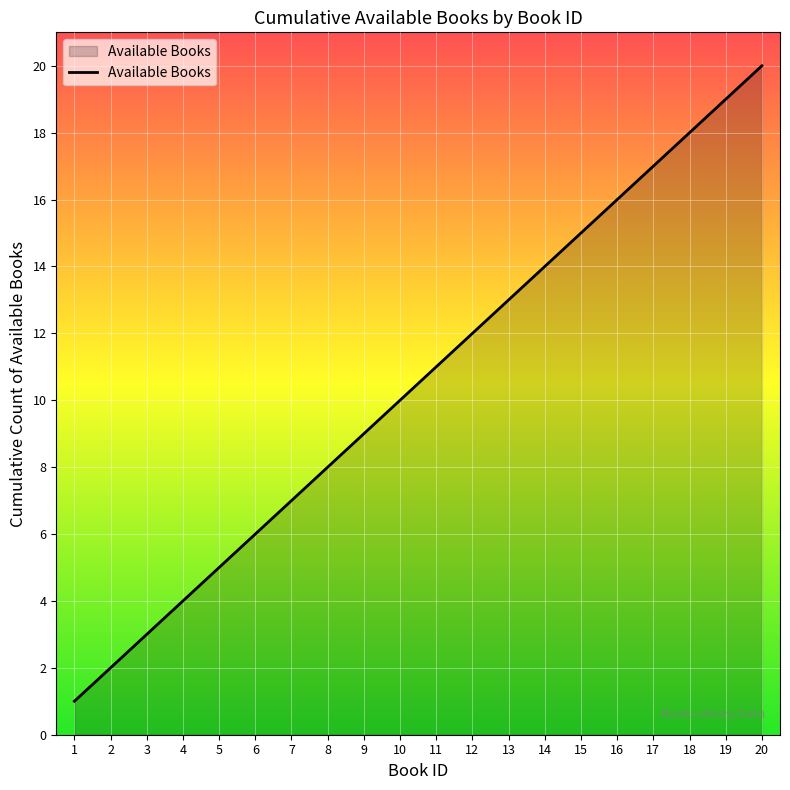

At which category does the chart reach its peak across all series?

20